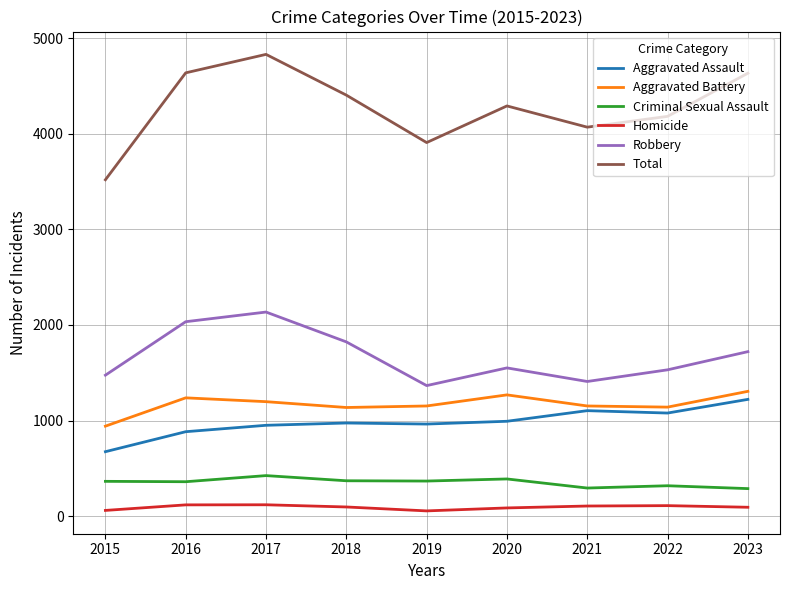

At which label does Homicide first exceed 97?

2016